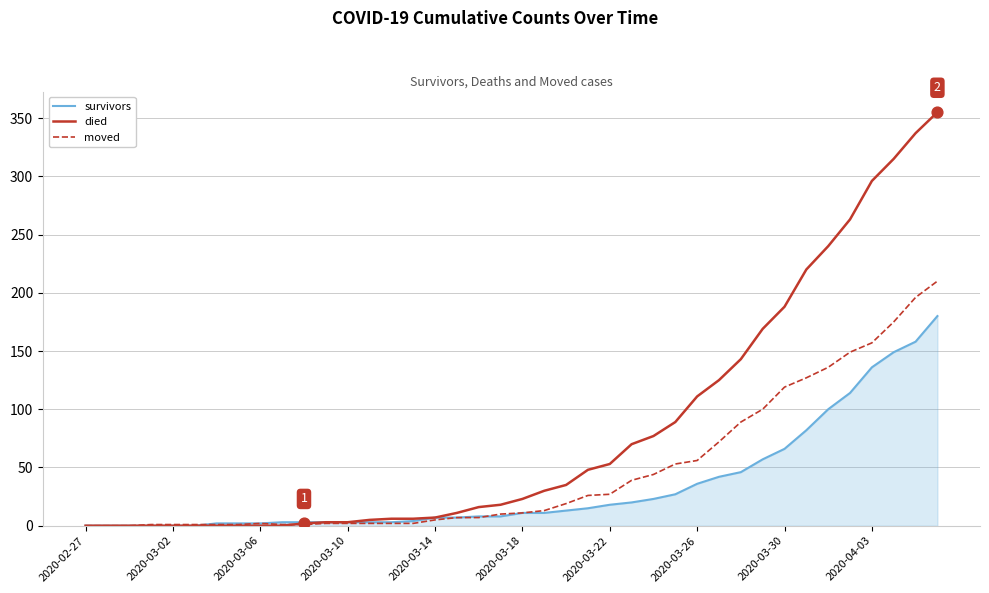

Which series has the largest total across all categories?

died